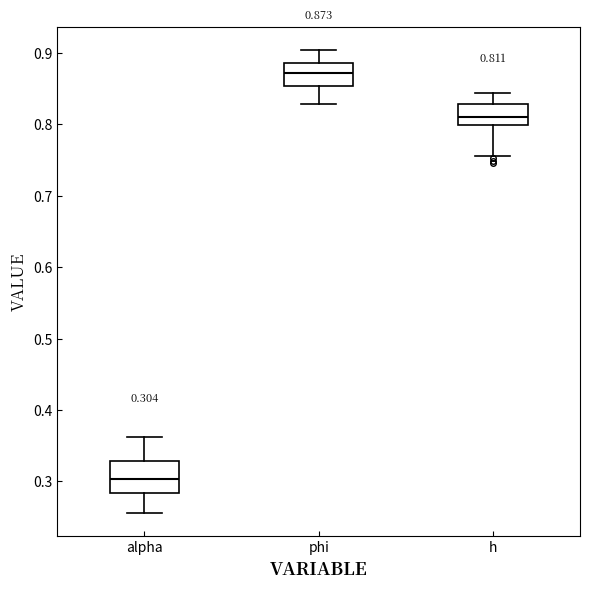

Comparing the boxes themselves (not the whiskers), which one is the tallest?

alpha